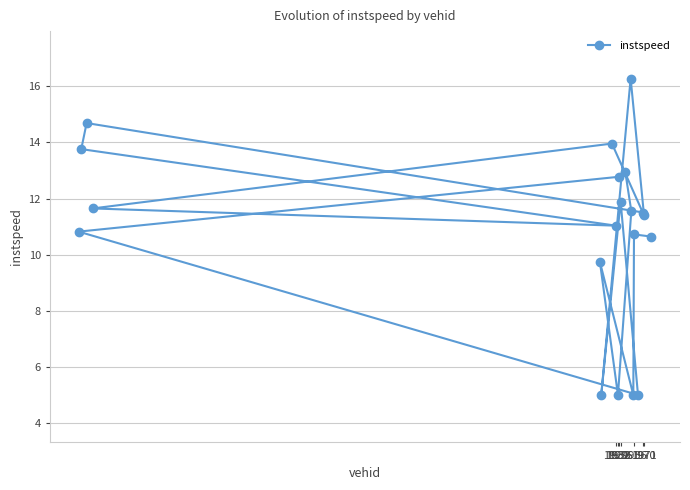

What is the greatest value displayed?

16.3